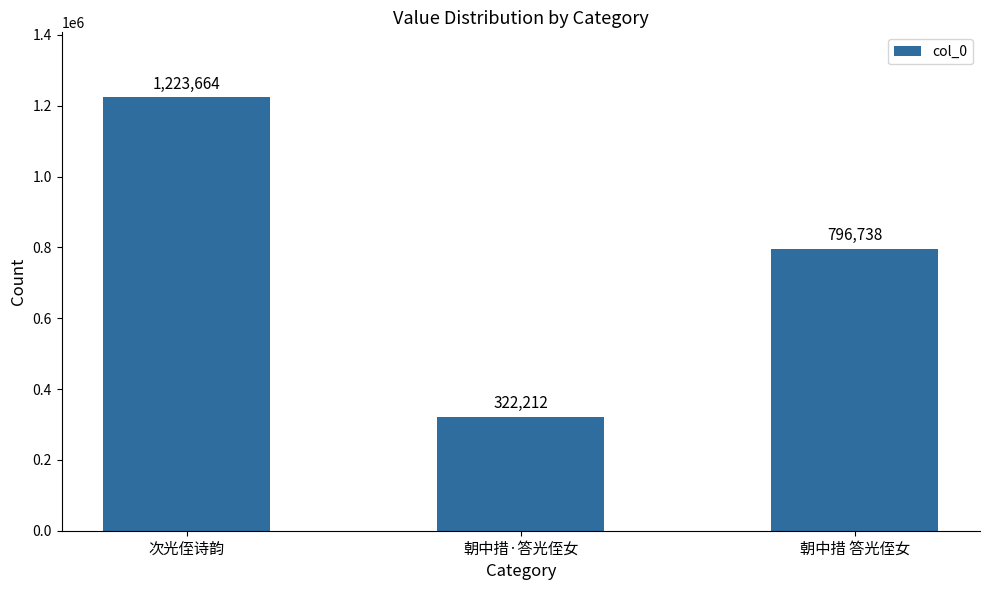

Does the chart contain stacked bars?

No